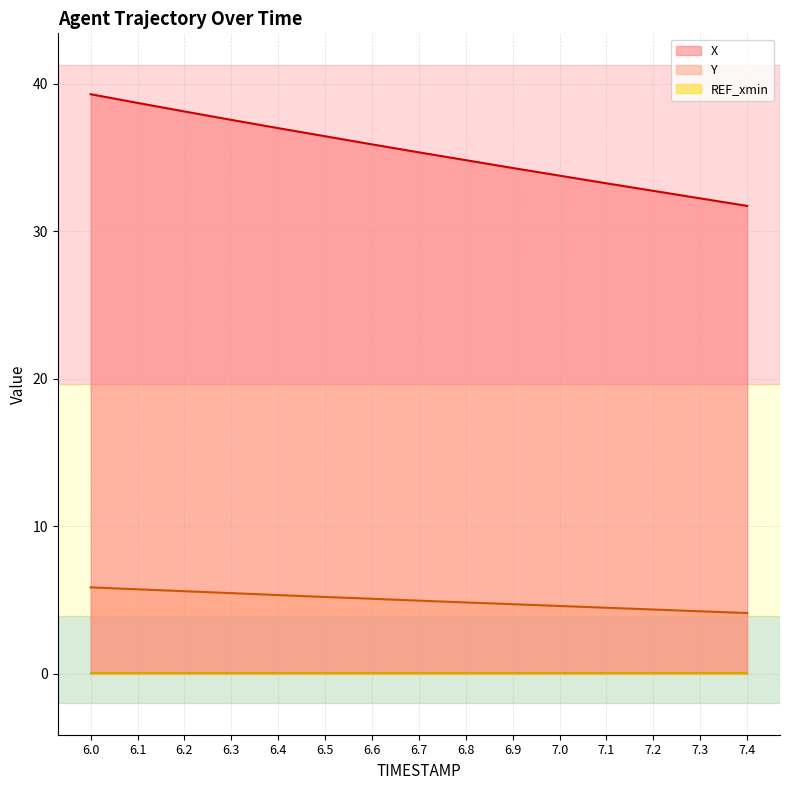

True or false: Y and X intersect in this chart.

False